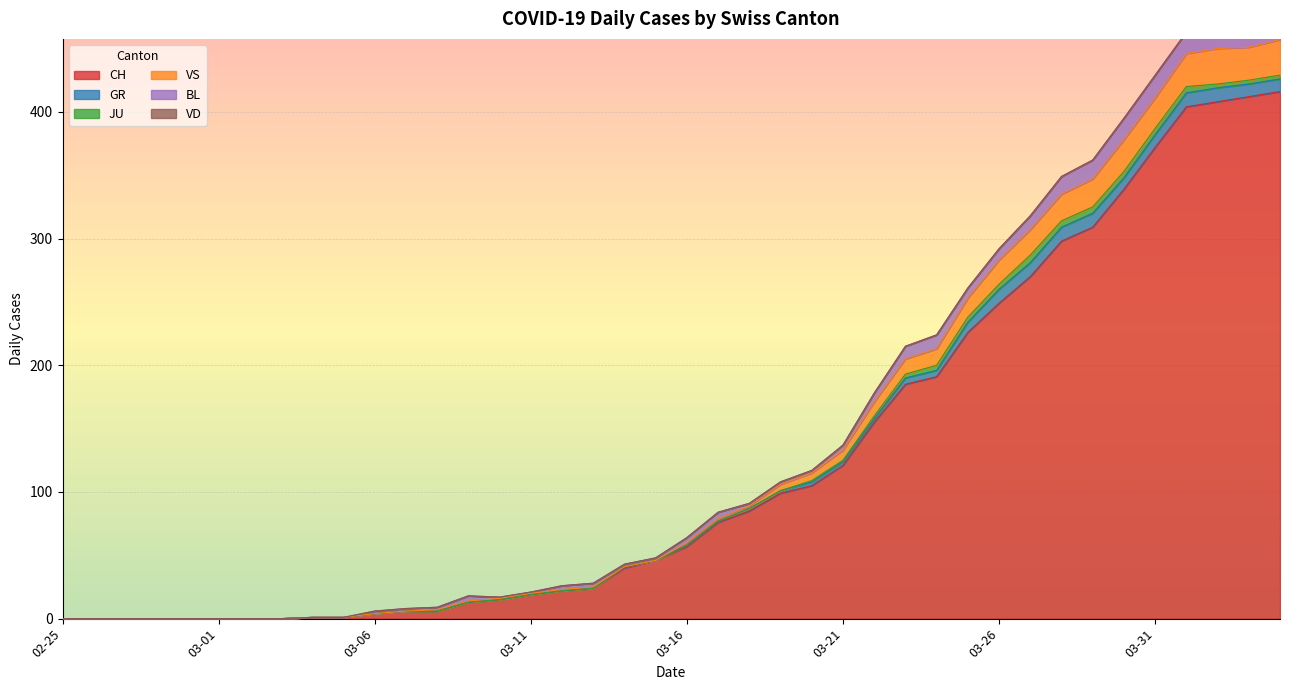

What is the sum of the JU values at 2020-03-29 and 2020-03-01?

5